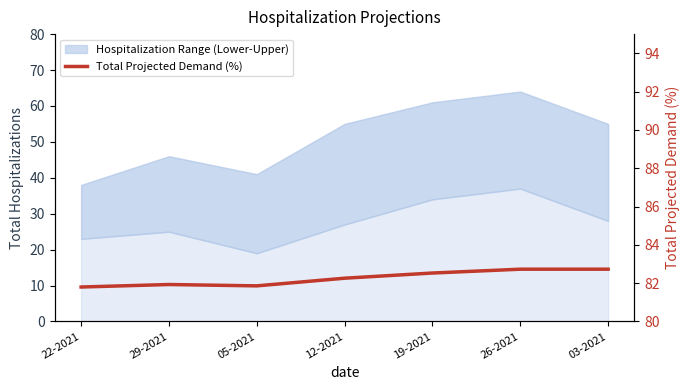

What is the average value?

82.3